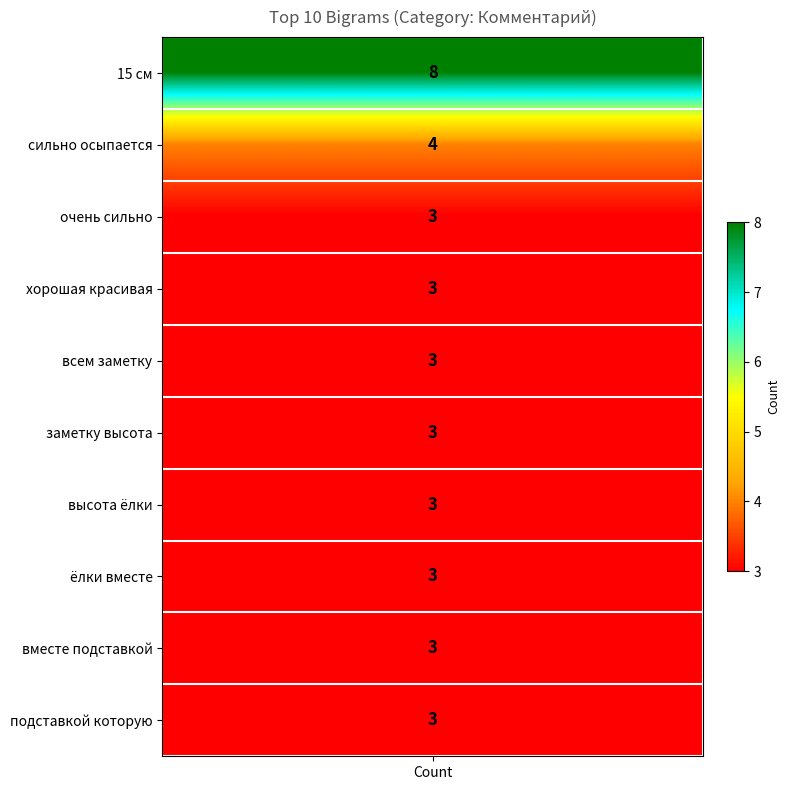

Which has a higher value, 8 or 4?

8